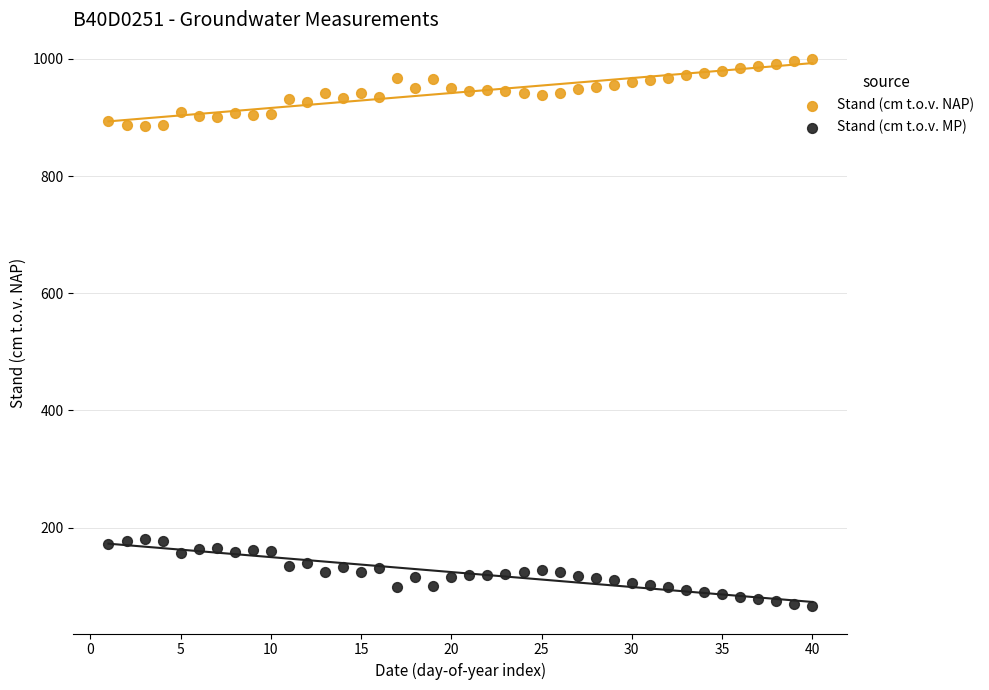

Across all data points, what is the range of X values (max minus min)?

39